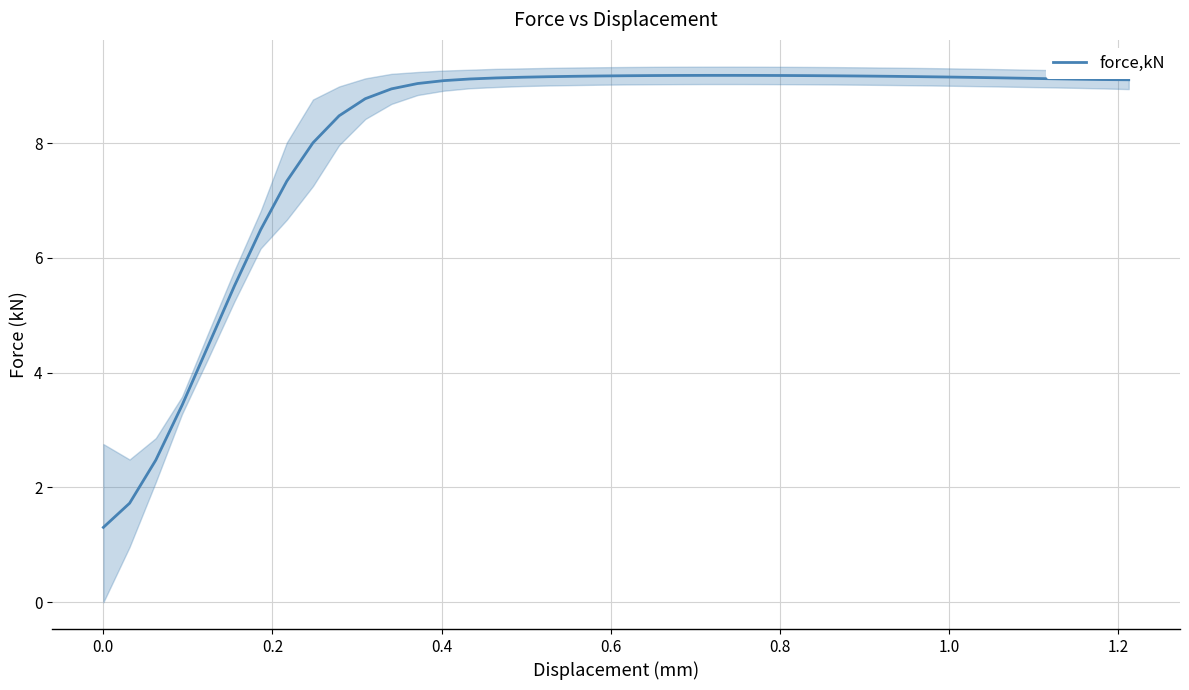

What is the minimum value for force,kN?

1.3